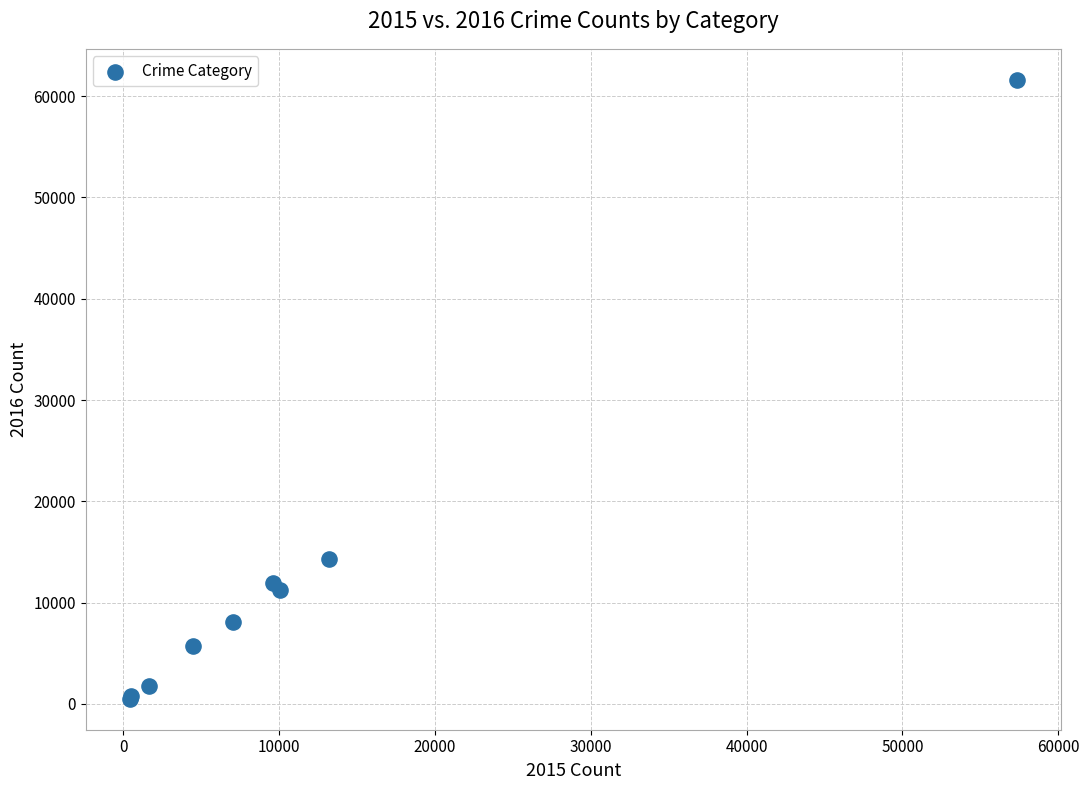

What Y value in the scatter plot is closest to 31066?

14289